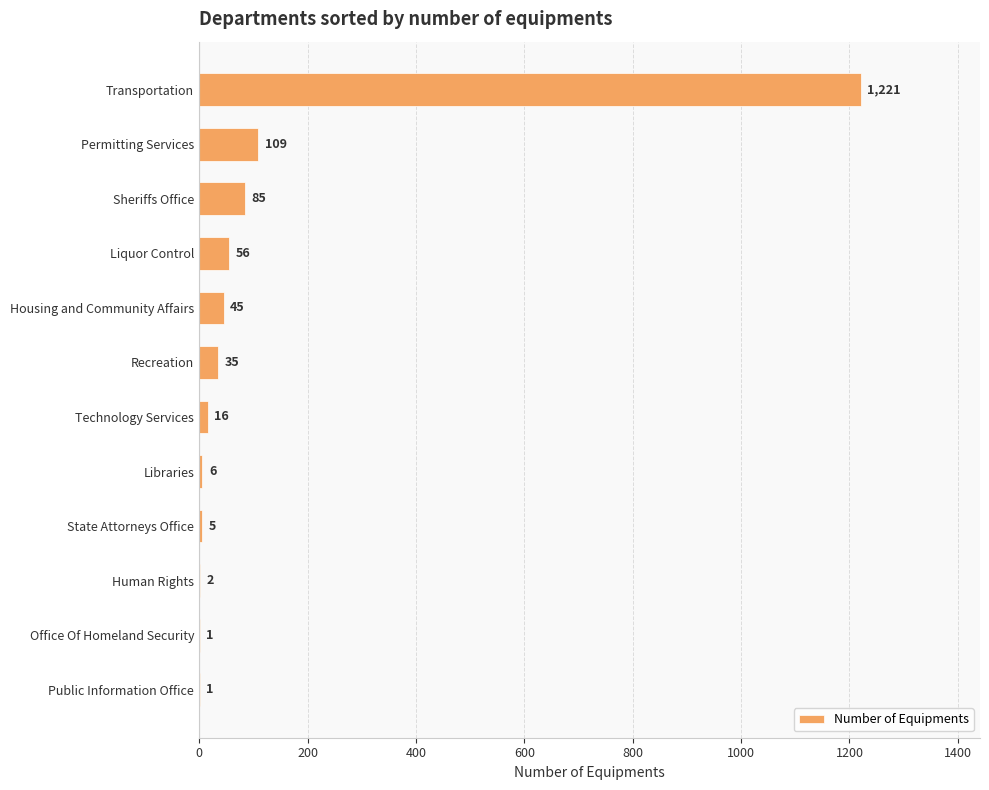

Which label corresponds to the largest value in the chart?

Transportation